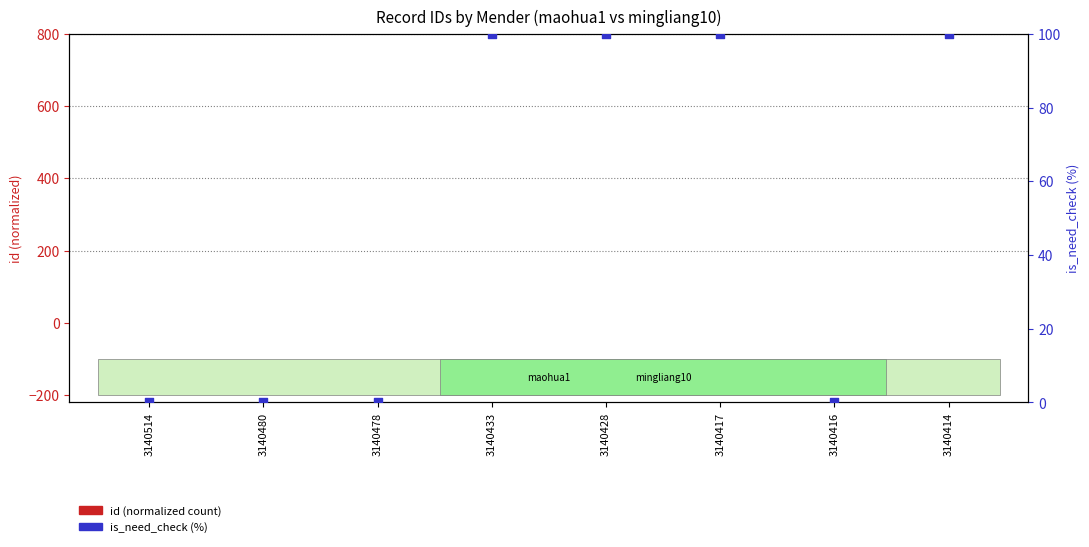

What are all the series names shown in the legend?

id (normalized count), is_need_check (%)